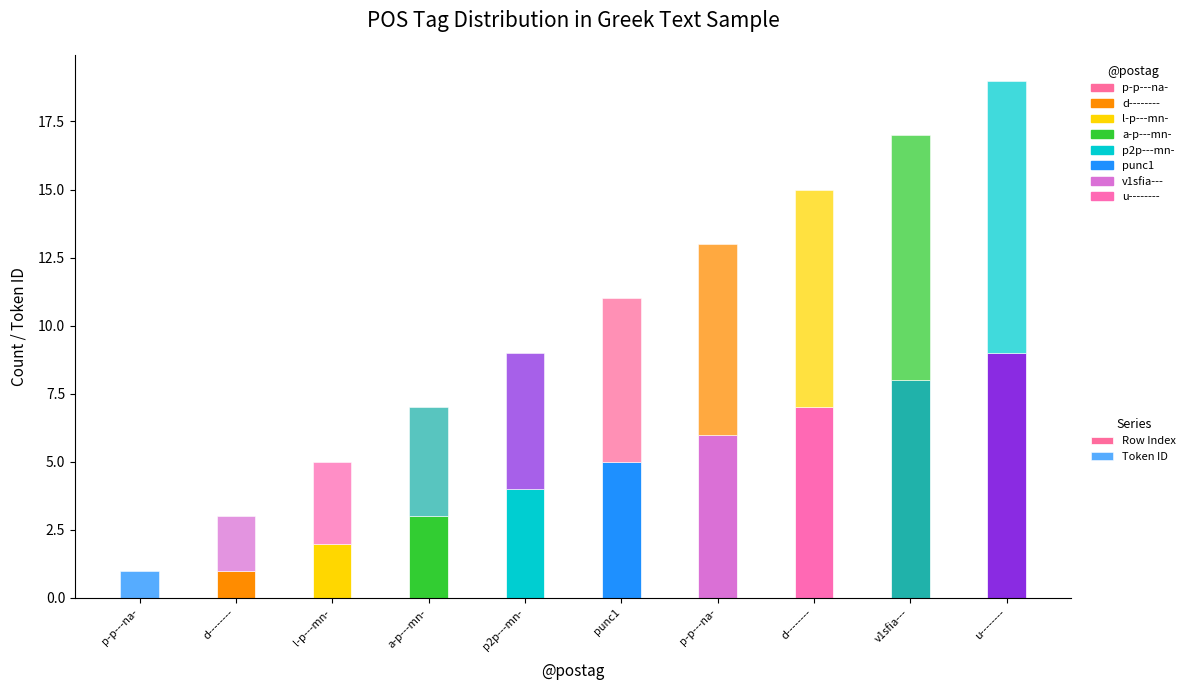

How many data points does each series have?

10